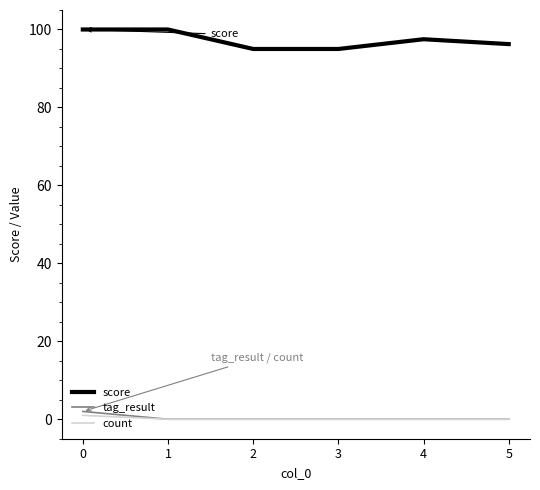

What is the greatest value displayed?

100.0